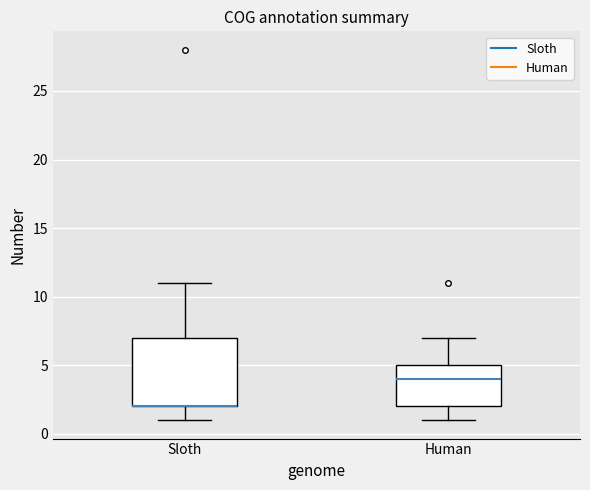

Reading left to right, read every box against the y-axis: the position of its median line, the range the box covers, and the ends of its whiskers. The values are not printed on the chart, so give them approximately, as read against the axis.

Sloth: median 2 (drawn on the box's lower edge), box 2 to 7, whiskers 1 to 11
Human: median 4, box 2 to 5, whiskers 1 to 7